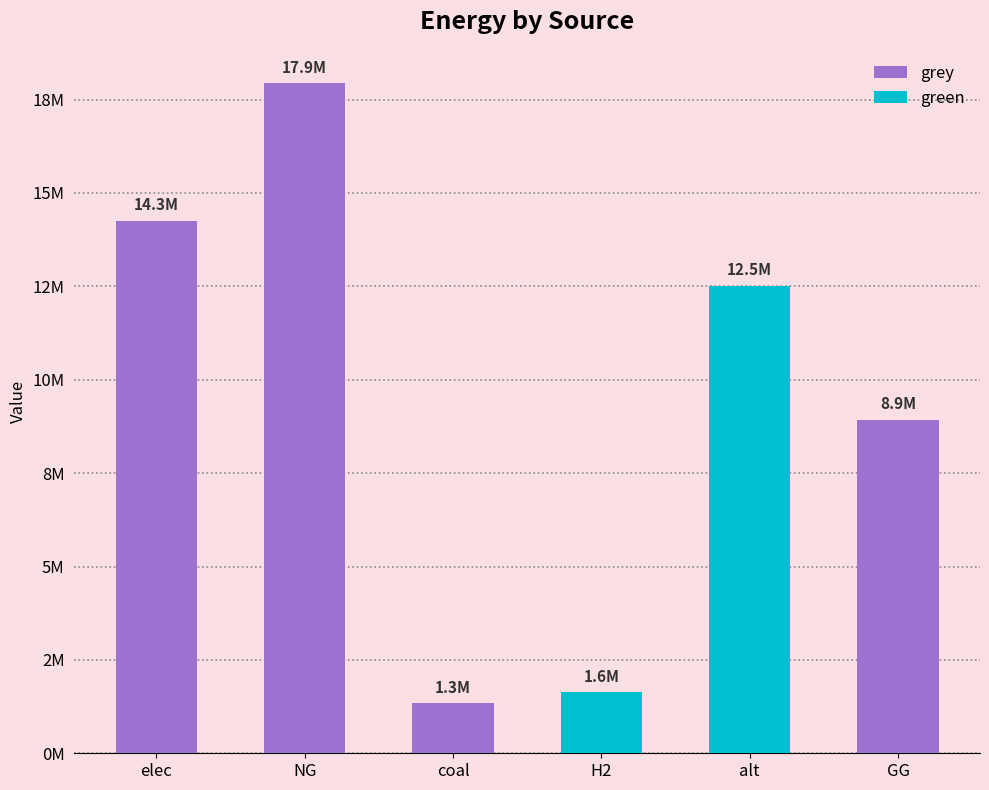

The green series shows 763187.1 at H2. True or false?

False